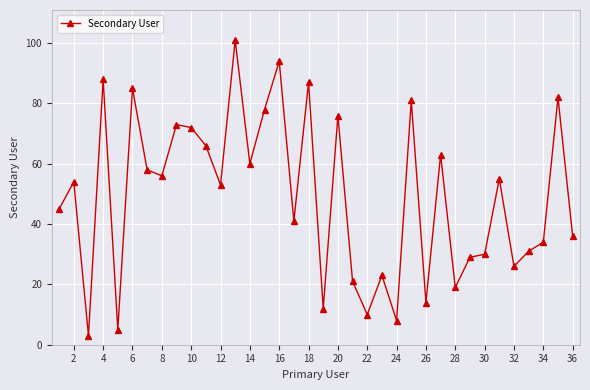

What is the maximum value shown in the chart?

101